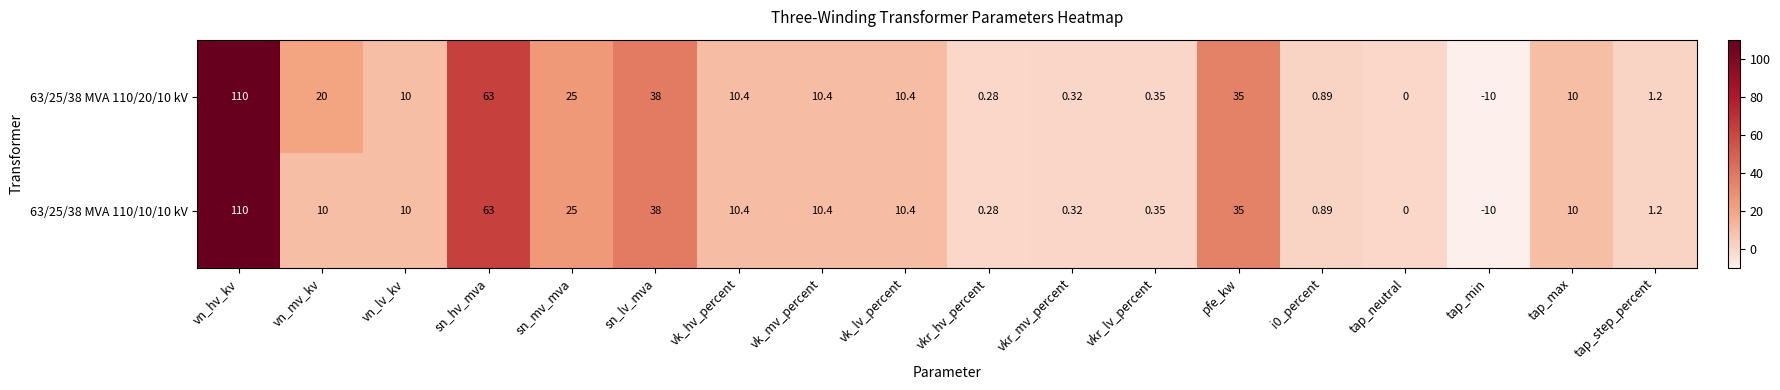

Which label corresponds to the largest value in the chart?

vn_hv_kv